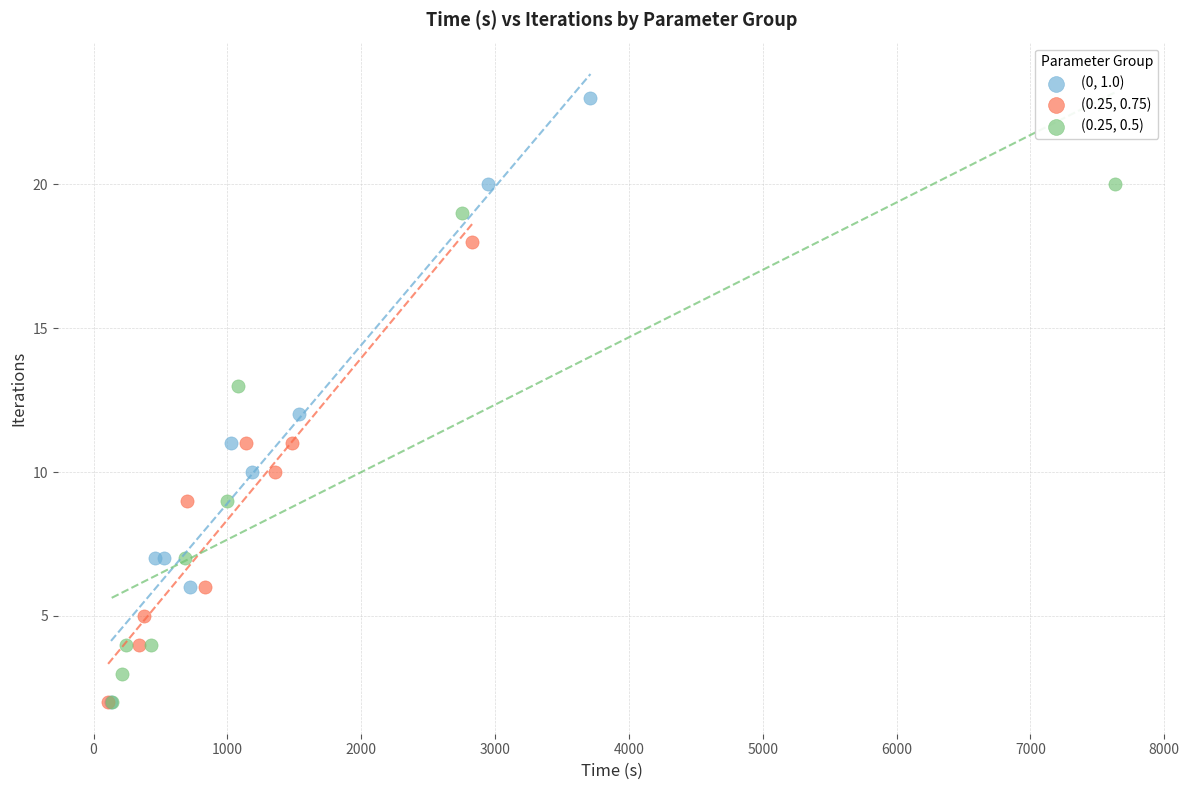

Which series has the widest spread of Y values?

(0, 1.0)